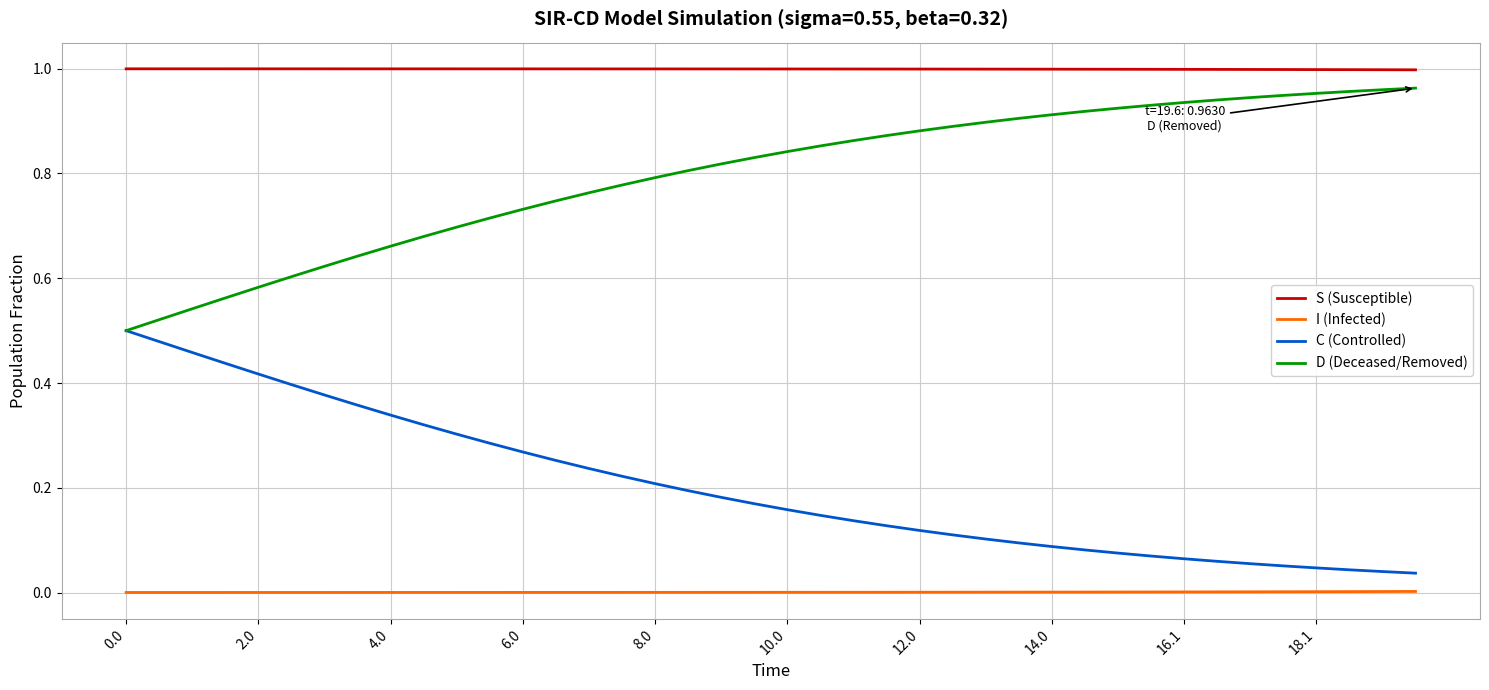

Which series has the largest total across all categories?

S (Susceptible)